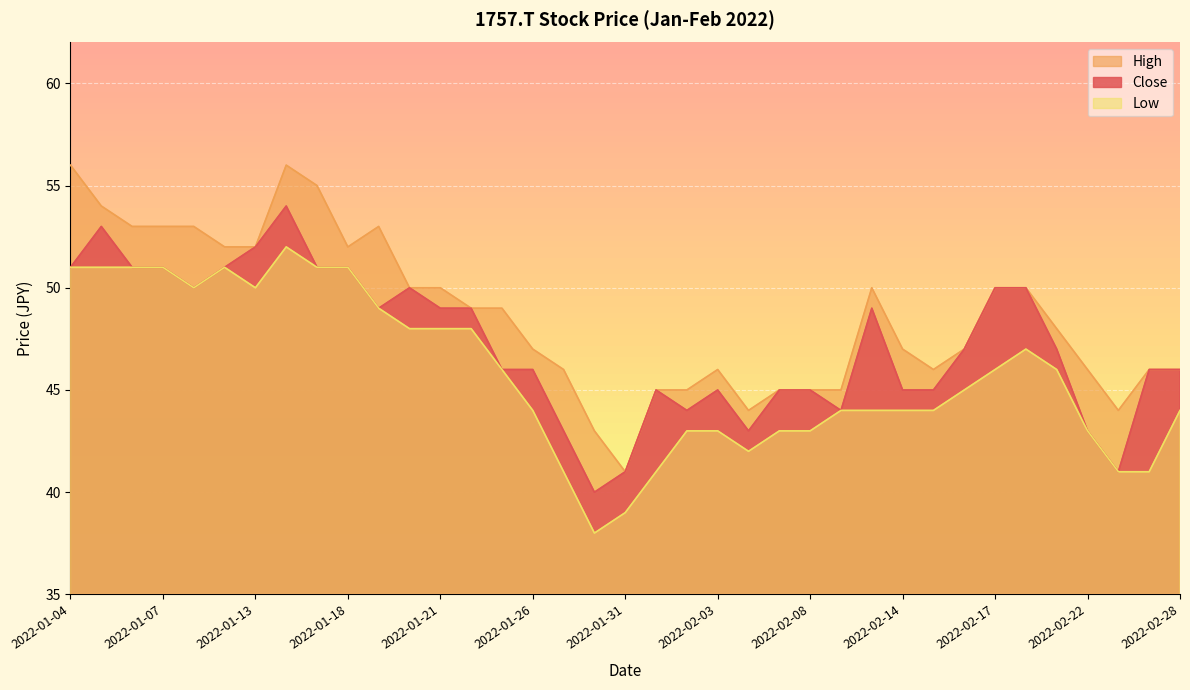

What is the label of the 27th point from the right?

2022-01-19